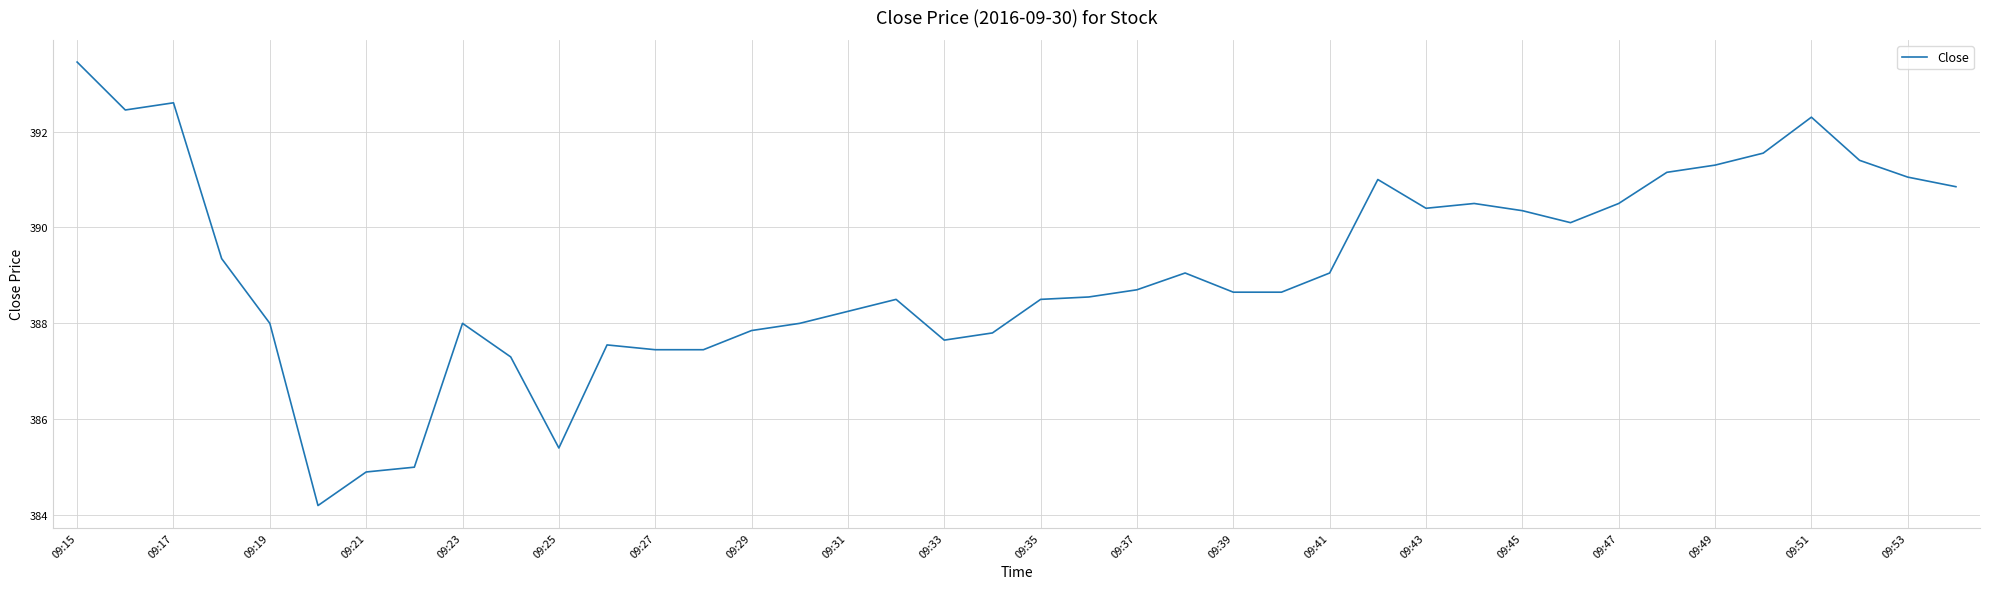

What is the smallest value displayed?

384.2